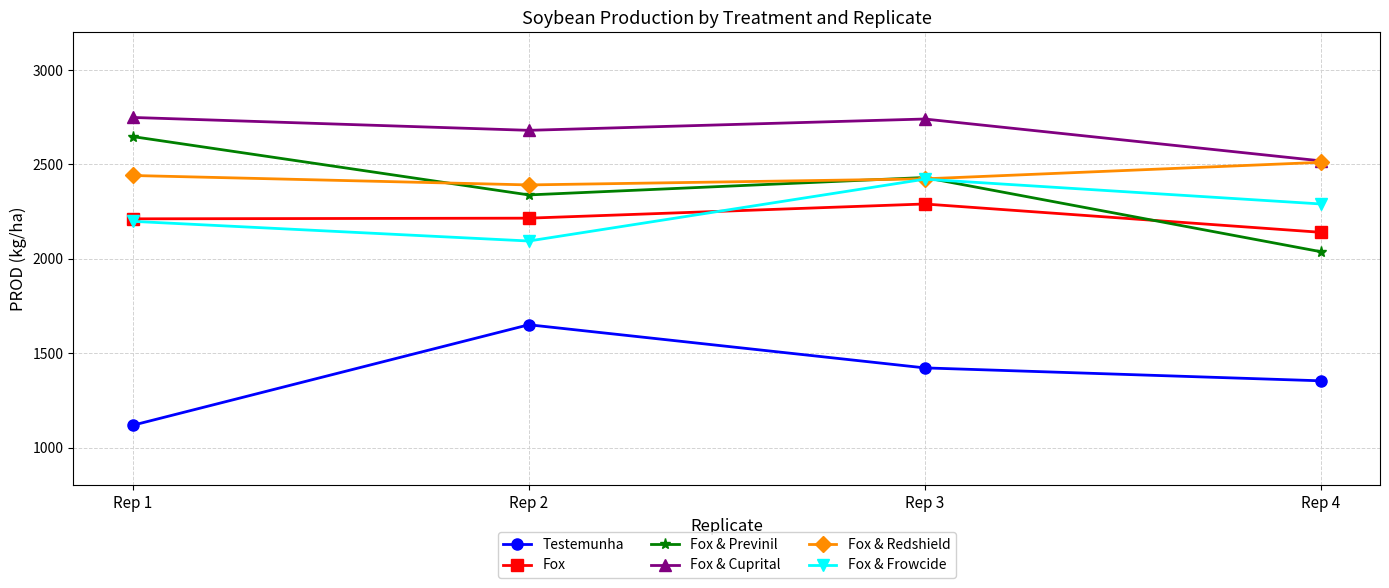

What is the average value of the Fox & Cuprital series?

2672.3